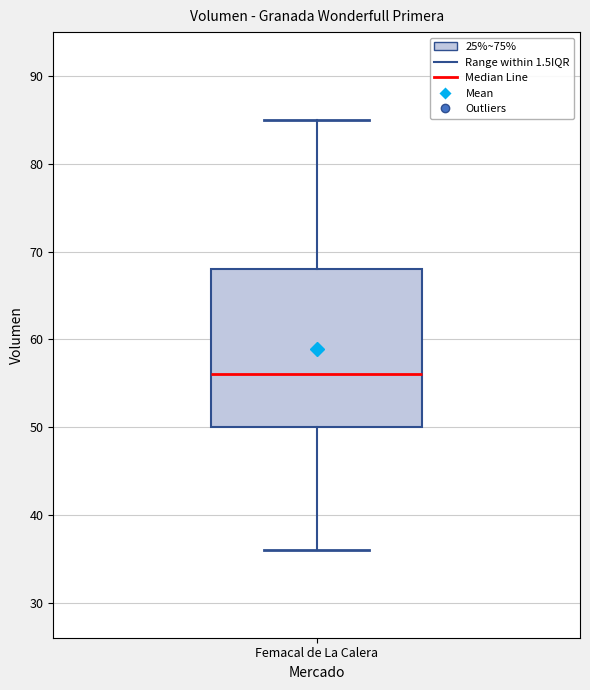

Where is the lower edge of the box for Femacal de La Calera on the y-axis? The values are not printed on the chart, so give them approximately, as read against the axis.

50